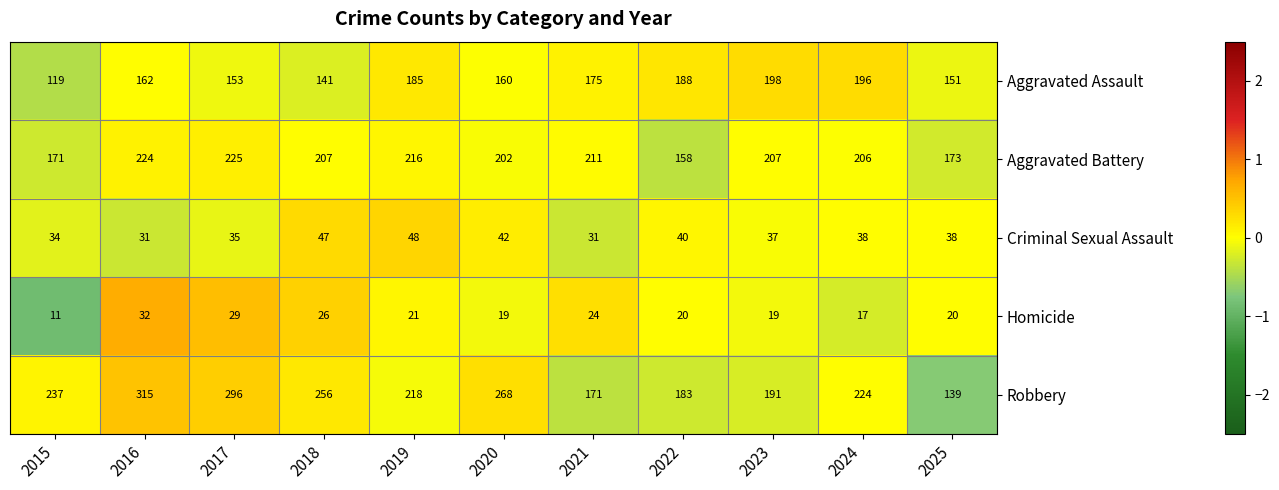

Which label corresponds to the smallest value in the chart?

2015